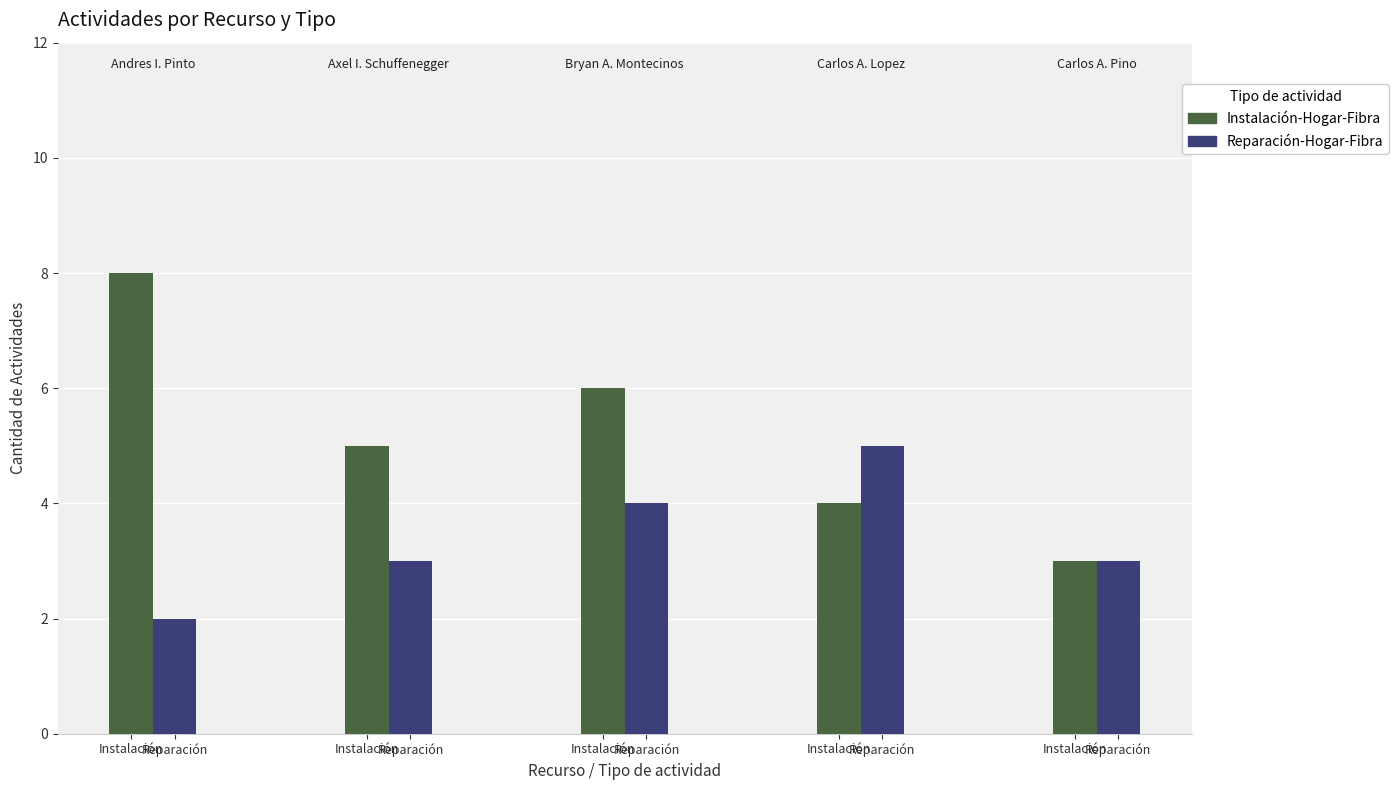

What is the average value of the Instalación-Hogar-Fibra series?

5